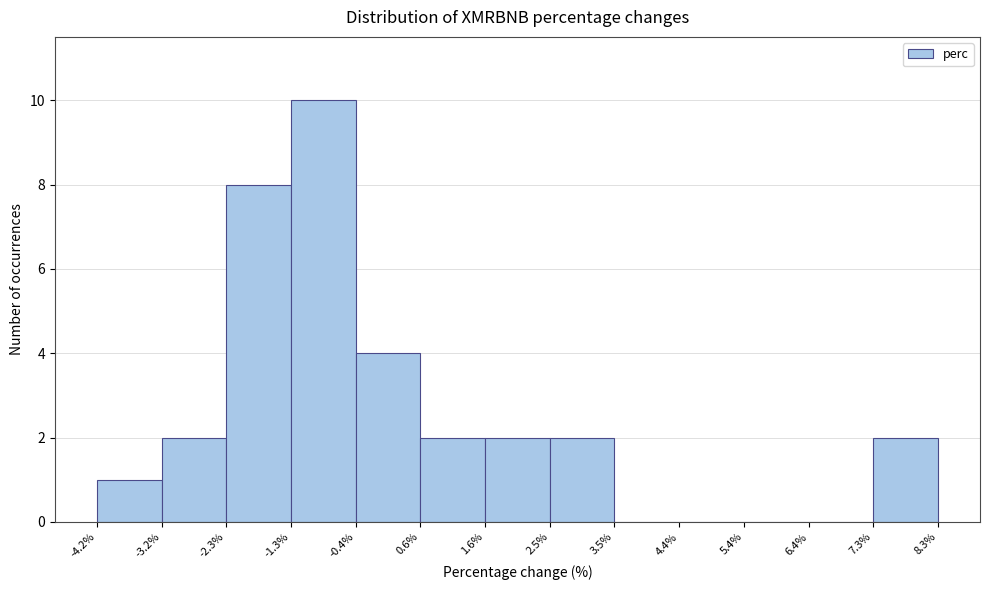

How tall is the bar that spans -3.2% to -2.3% on the x-axis? The values are not printed on the chart, so give them approximately, as read against the axis.

2